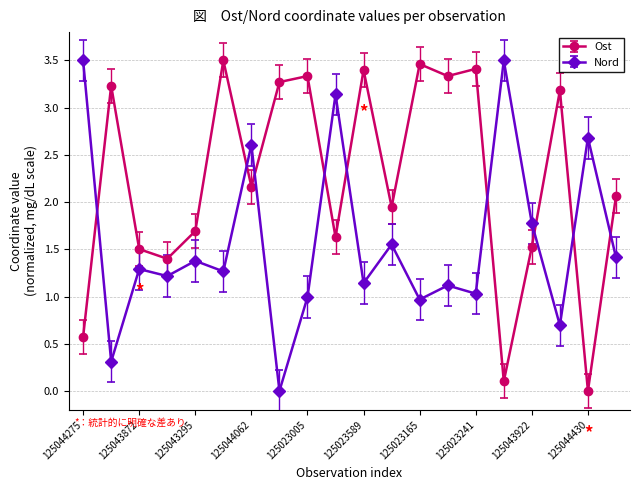

How many times do Nord and Ost cross each other?

9